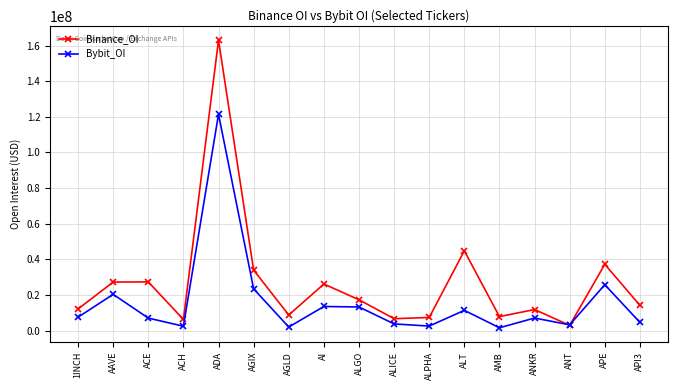

Is this an area chart (filled region under the line)?

No